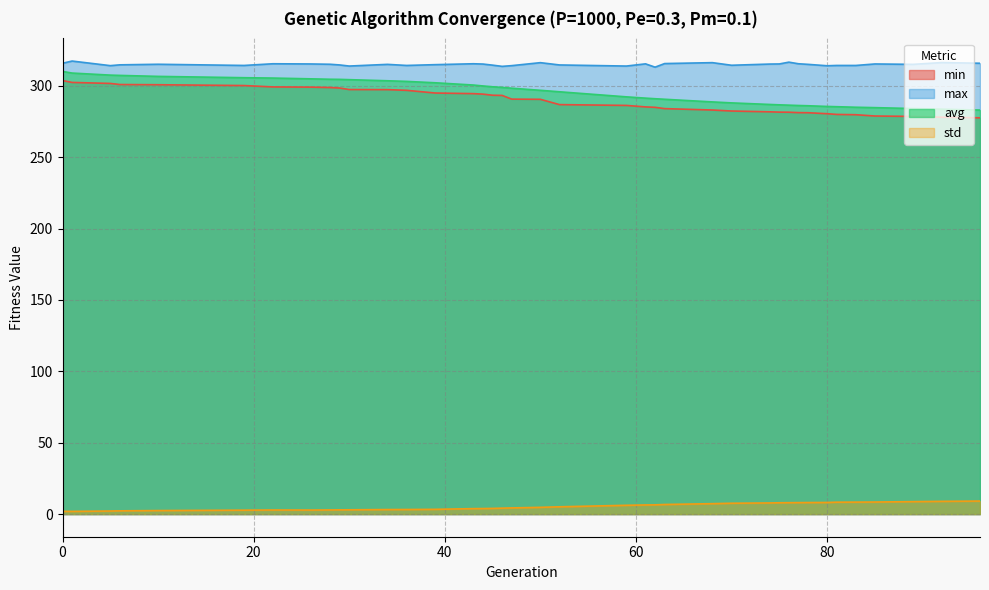

Reading left to right, list all the values displayed in this chart.

min: 303.7	302.4	301.7	300.9	300.7	300.2	299.2	299.1	298.8	298.4	297.4	297.3	296.8	294.9	294.5	294.2	293.4	293.3	290.7	290.5	286.8	286.3	285.2	284.9	284.0	283.0	282.3	281.8	281.6	281.5	281.2	281.1	280.4	280.0	279.7	278.8	278.6	278.0	277.6
max: 315.8	317.3	314.1	314.7	315.1	314.3	315.4	315.3	315.1	314.6	313.8	315.0	314.3	314.8	315.4	315.2	314.5	313.6	314.1	316.2	314.6	313.8	315.4	313.1	315.6	316.2	314.4	315.2	315.3	316.6	315.4	315.0	314.0	314.3	314.2	315.3	315.0	316.3	315.8
avg: 310.1	308.9	307.5	307.3	306.6	305.7	305.4	304.9	304.6	304.5	304.3	303.5	303.1	302.1	300.5	299.9	299.3	298.9	298.3	296.8	295.8	292.3	291.4	290.9	290.6	288.7	288.0	286.9	286.7	286.4	286.2	286.0	285.5	285.4	285.0	284.7	284.1	283.6	283.0
std: 1.9	1.9	2.1	2.3	2.5	2.7	2.9	2.8	2.9	3.0	3.0	3.2	3.2	3.3	3.8	3.9	4.0	4.2	4.3	4.7	5.1	6.2	6.4	6.5	6.7	7.3	7.6	7.8	7.9	8.0	8.0	8.1	8.1	8.3	8.4	8.4	8.7	8.9	9.1